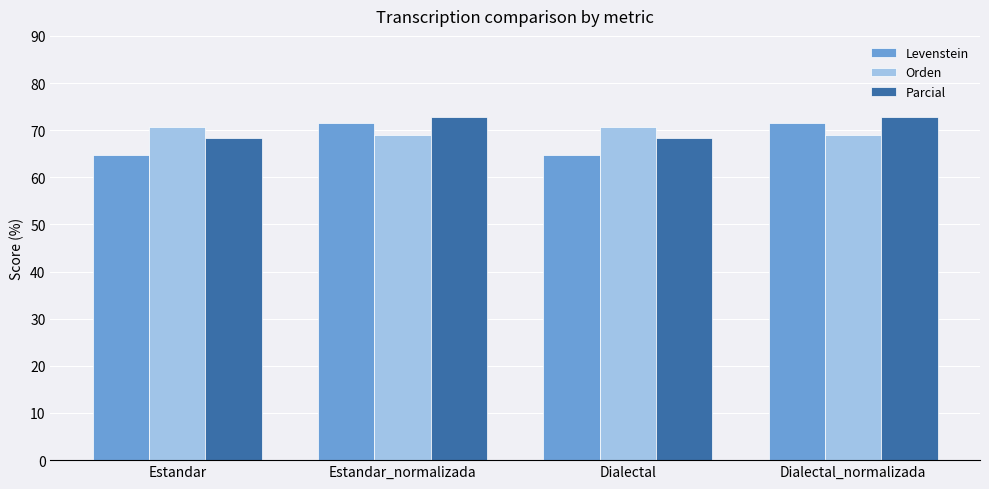

What is the maximum value shown in the chart?

72.7